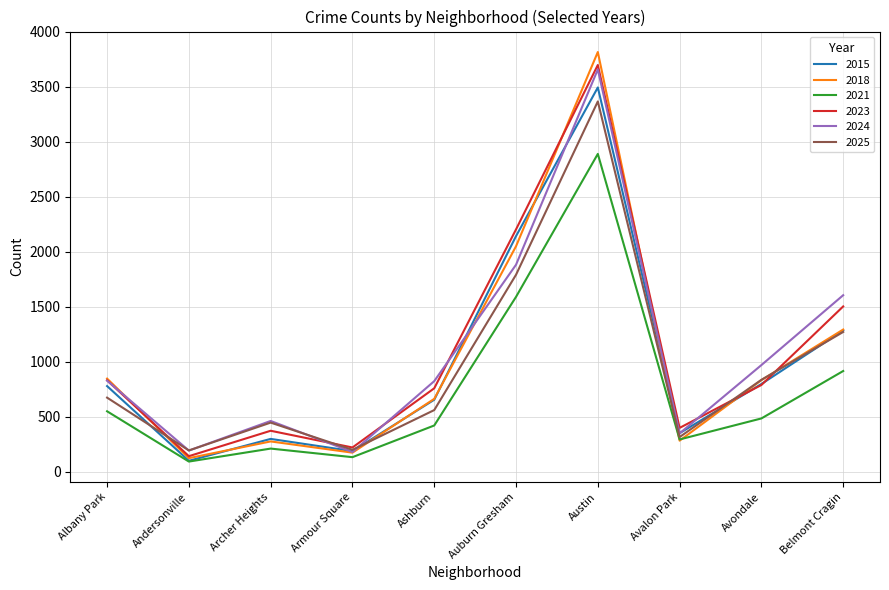

Is the value of 2023 at Austin greater than the value of 2018 at Belmont Cragin?

Yes